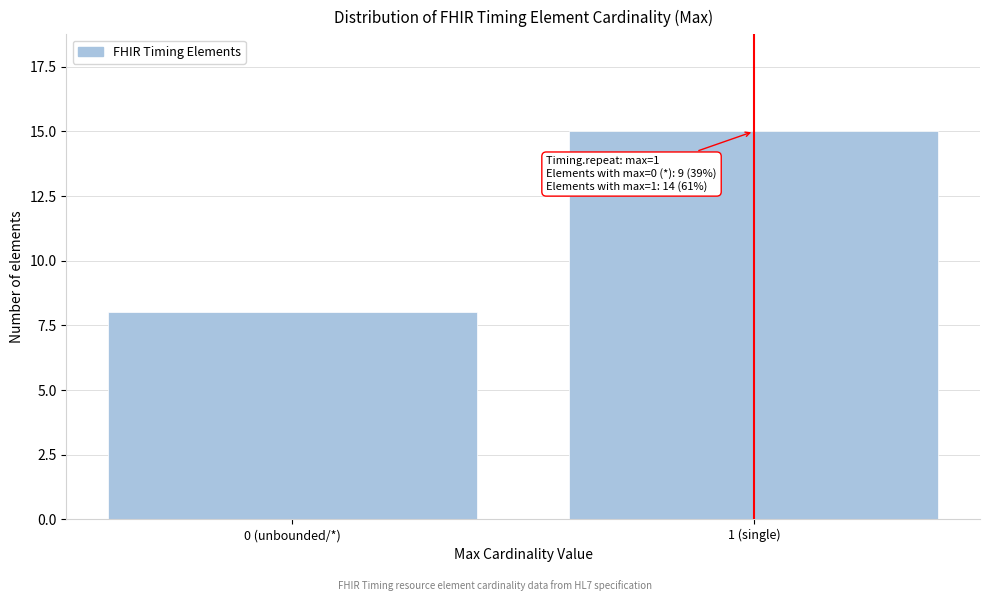

Reading left to right, transcribe all the data shown in this chart.

8	15